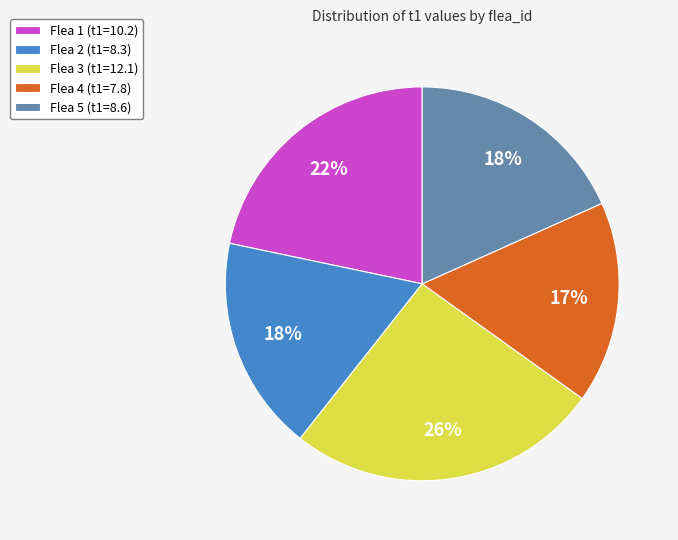

Which category has the biggest portion of the pie?

Flea 3 (t1=12.1)